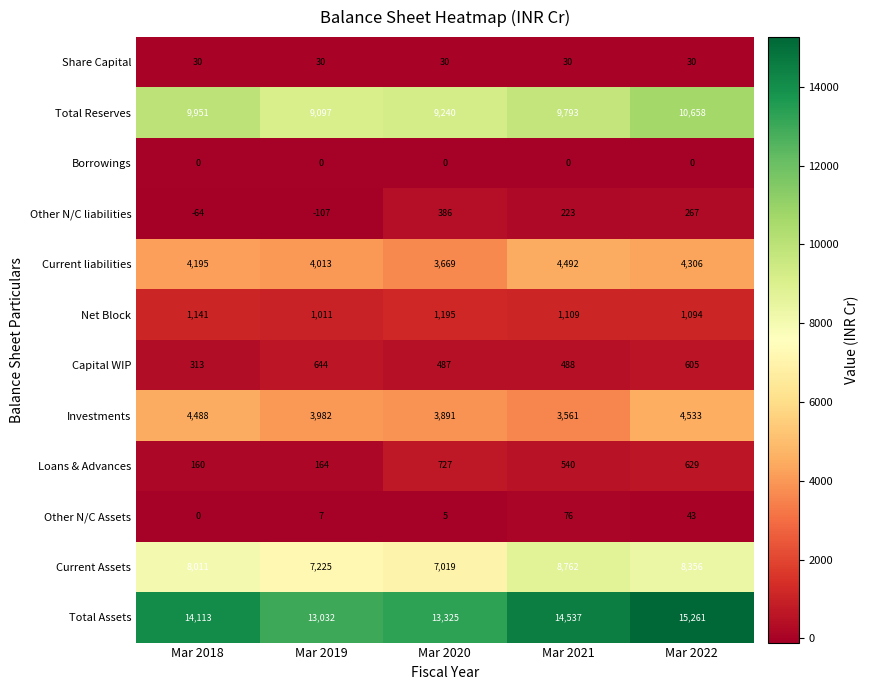

True or false: Current liabilities has a value of 2264 at Mar 2020.

False